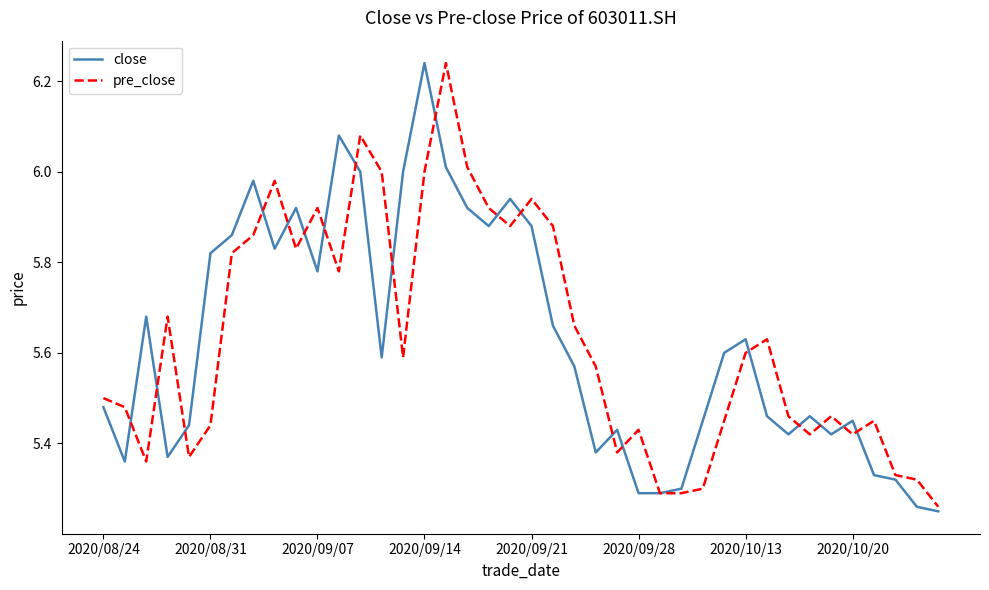

True or false: close and pre_close intersect in this chart.

True